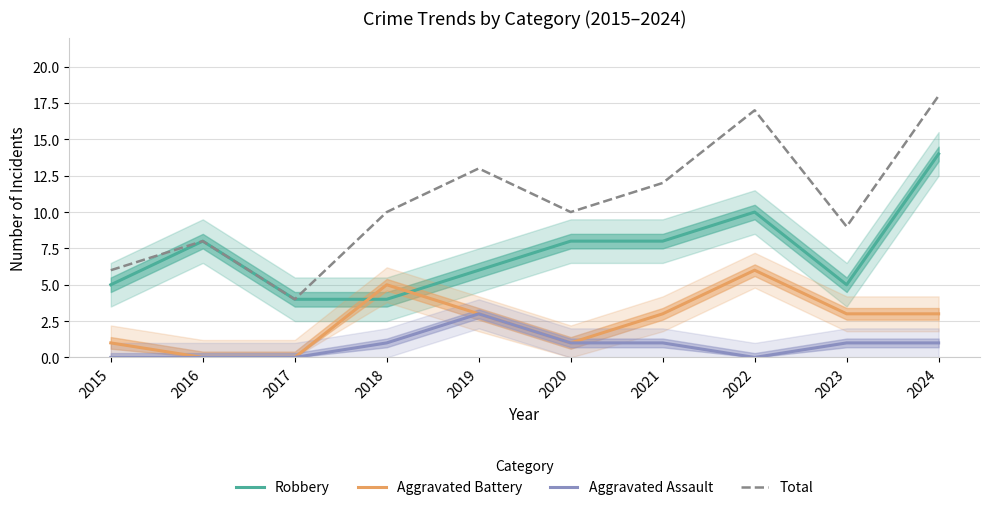

Which has a higher value, 2019 or 2017?

2019